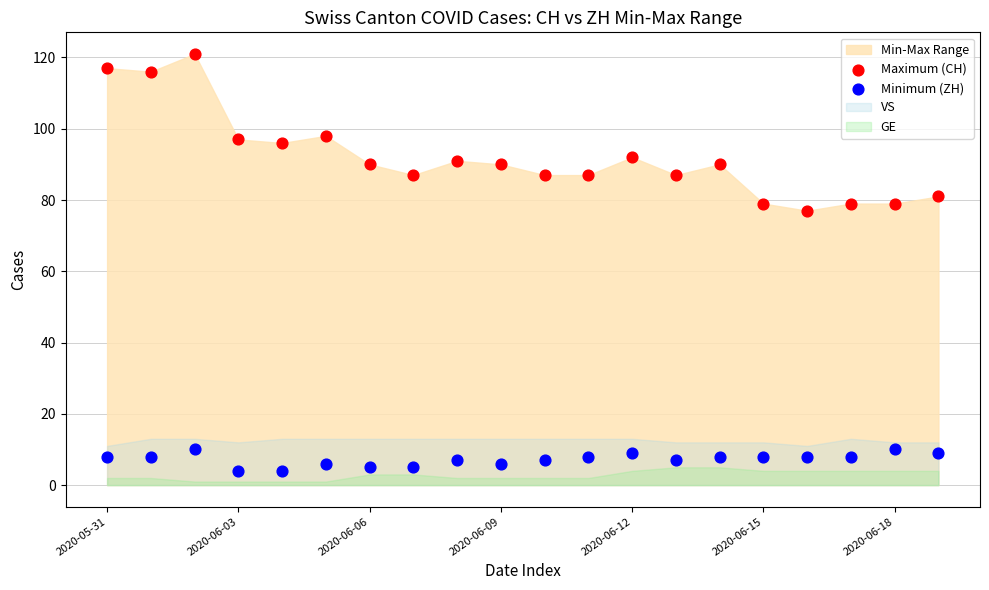

Across all series, what Y value is closest to 62?

77